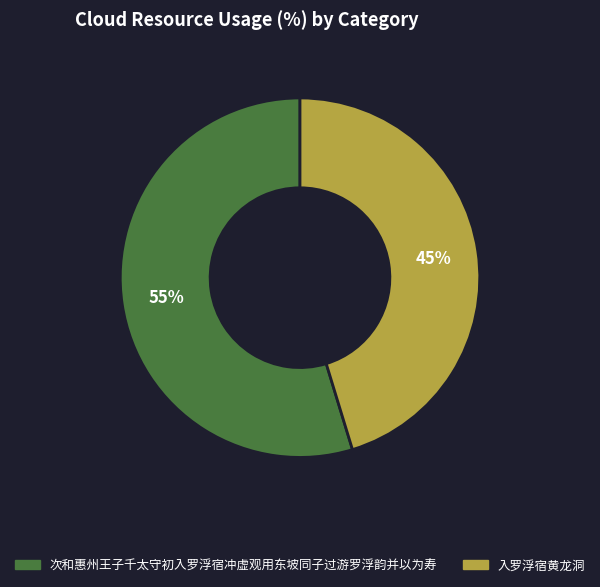

Which slice is the largest?

次和惠州王子千太守初入罗浮宿冲虚观用东坡同子过游罗浮韵并以为寿